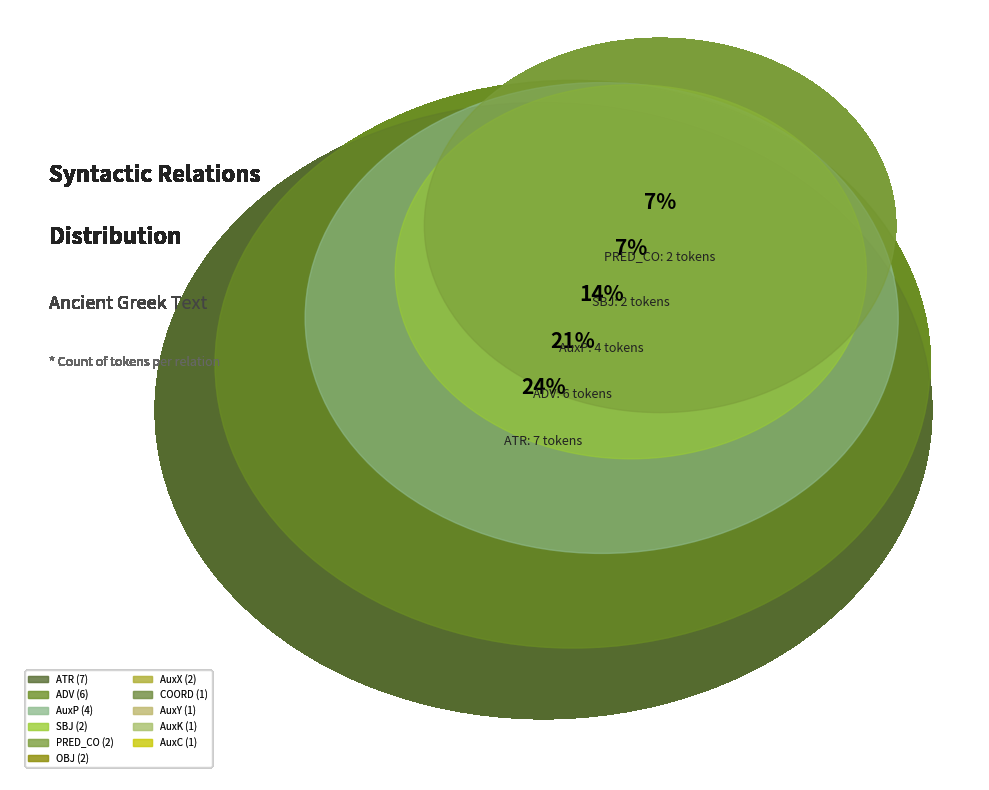

To the nearest percent, what is the difference between the COORD and AuxP slice percentages?

10%